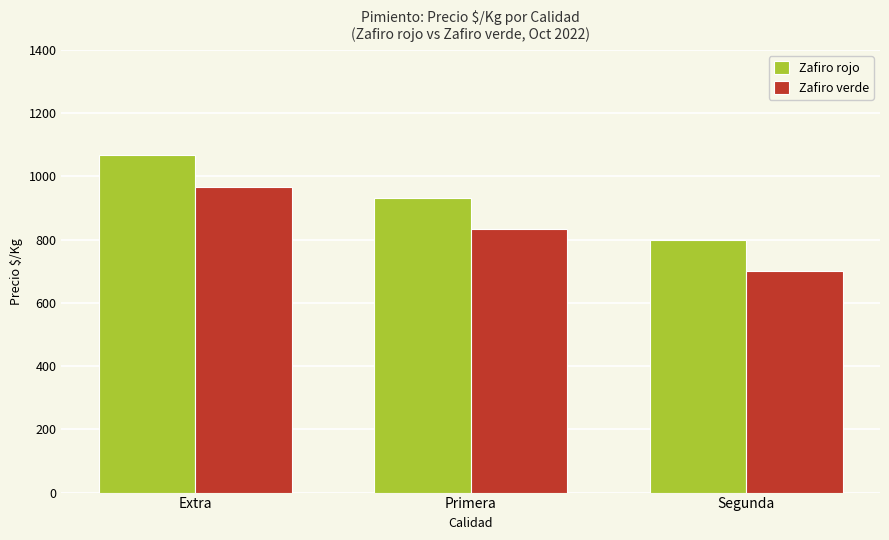

What is the spread (max minus min) of values at Primera?

100